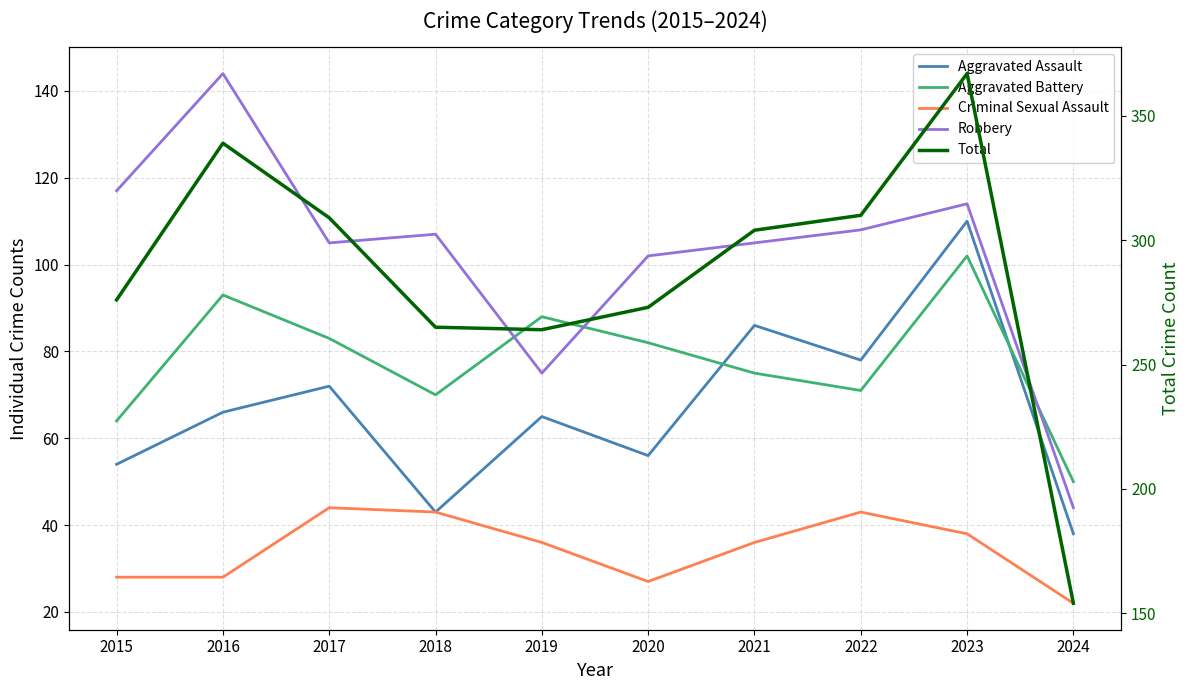

What is the spread (max minus min) of values at 2020?

246